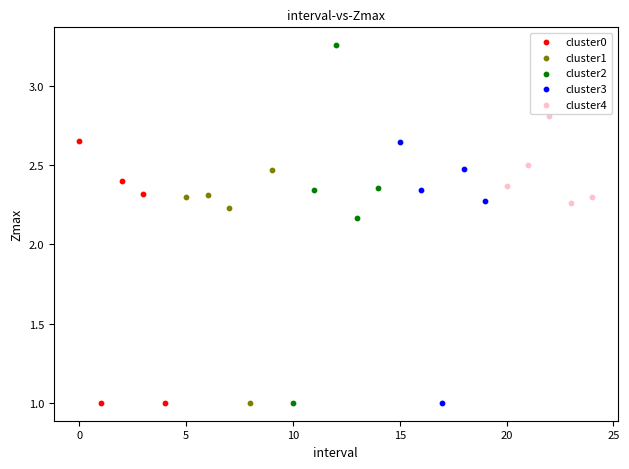

Which series reaches the maximum Y coordinate?

cluster2